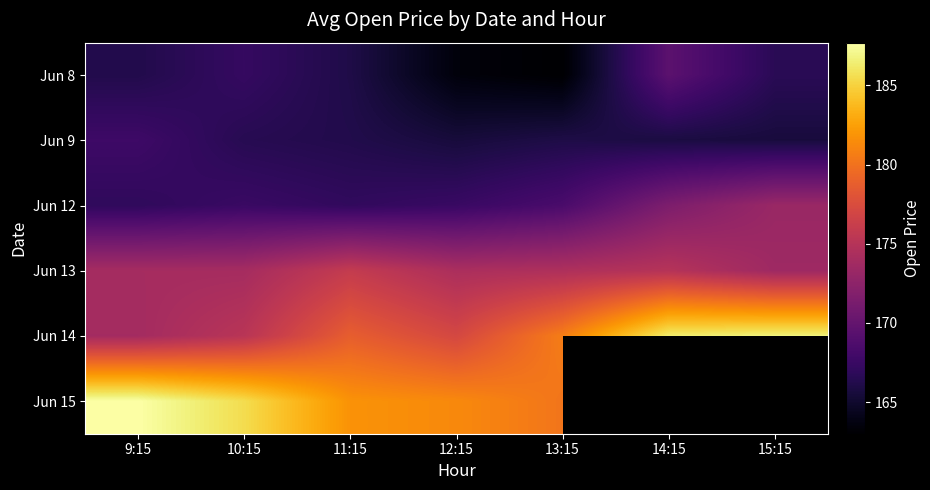

At 11:15, list the series in order from smallest to largest.

Jun 8, Jun 9, Jun 12, Jun 13, Jun 14, Jun 15